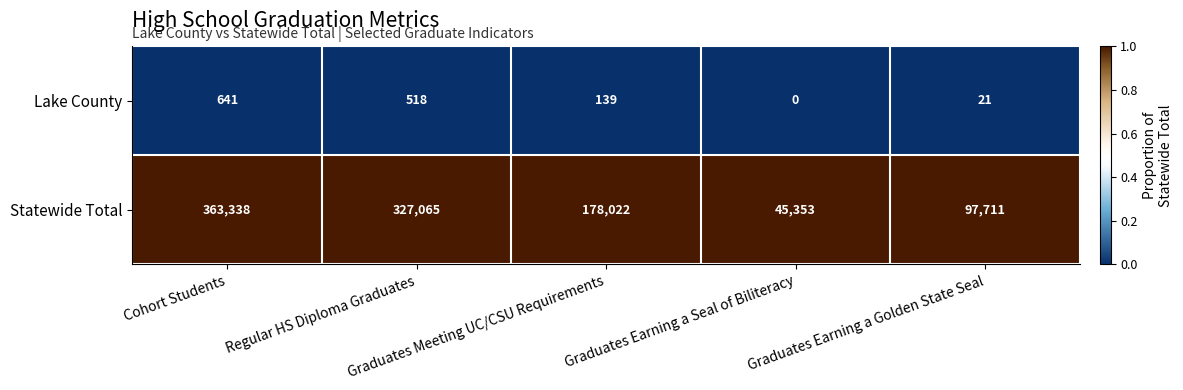

Which series has the widest spread of values?

Statewide Total